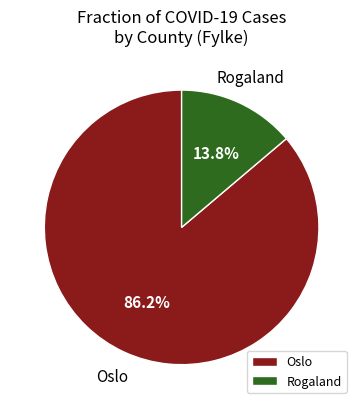

Which category has the smallest portion of the pie?

Rogaland